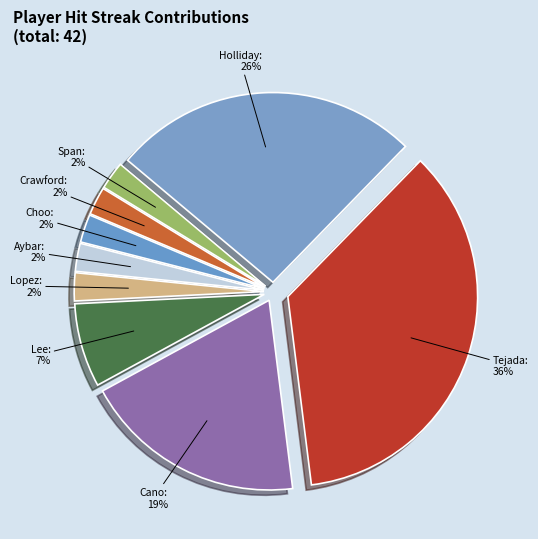

Count the number of slices in the pie.

9